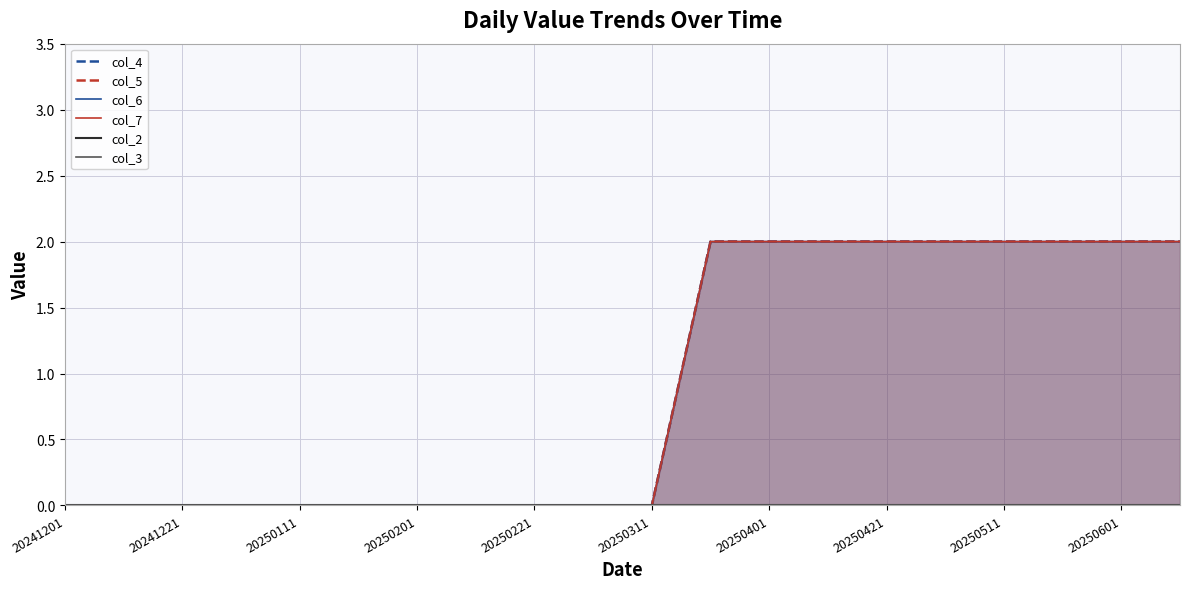

Rank the series by their maximum value, from highest to lowest.

col_4, col_5, col_6, col_7, col_2, col_3